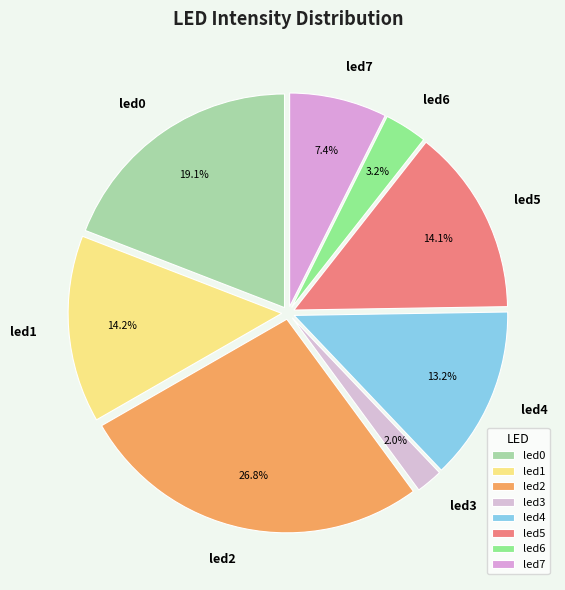

Is led0 the majority of the pie?

No